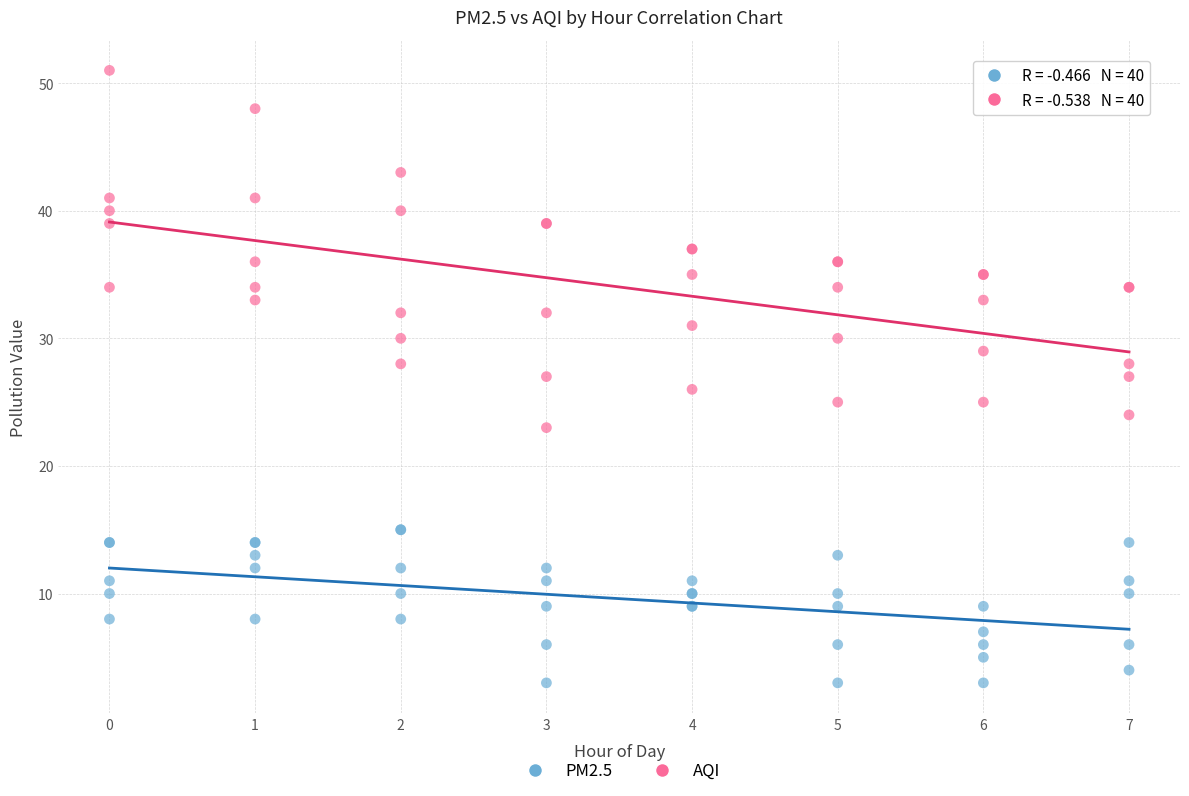

Which series reaches the maximum Y coordinate?

AQI